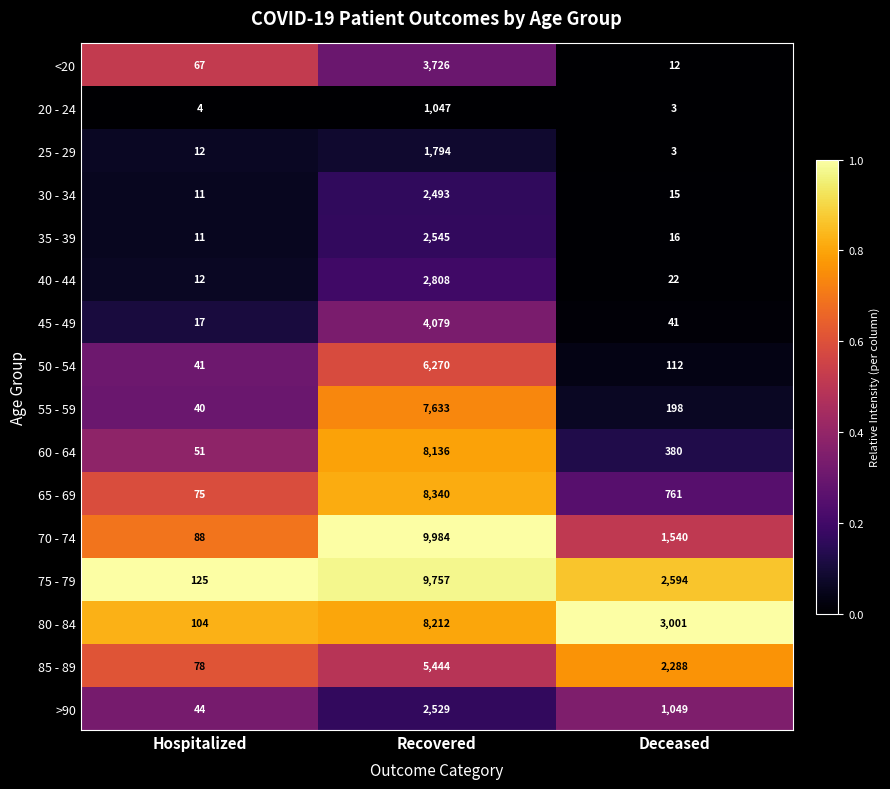

Is it true that 75 - 79 equals 9757 at Recovered?

True